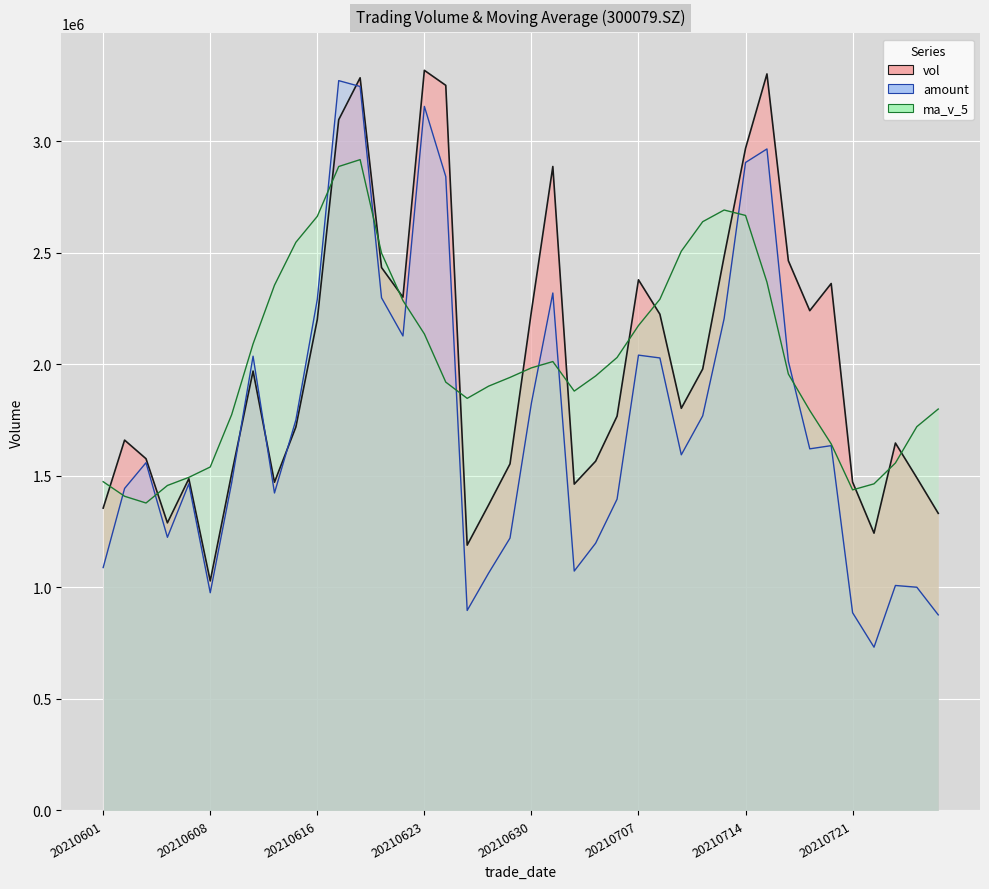

What is the value of the amount point at the 8th from the left?

2035817.3